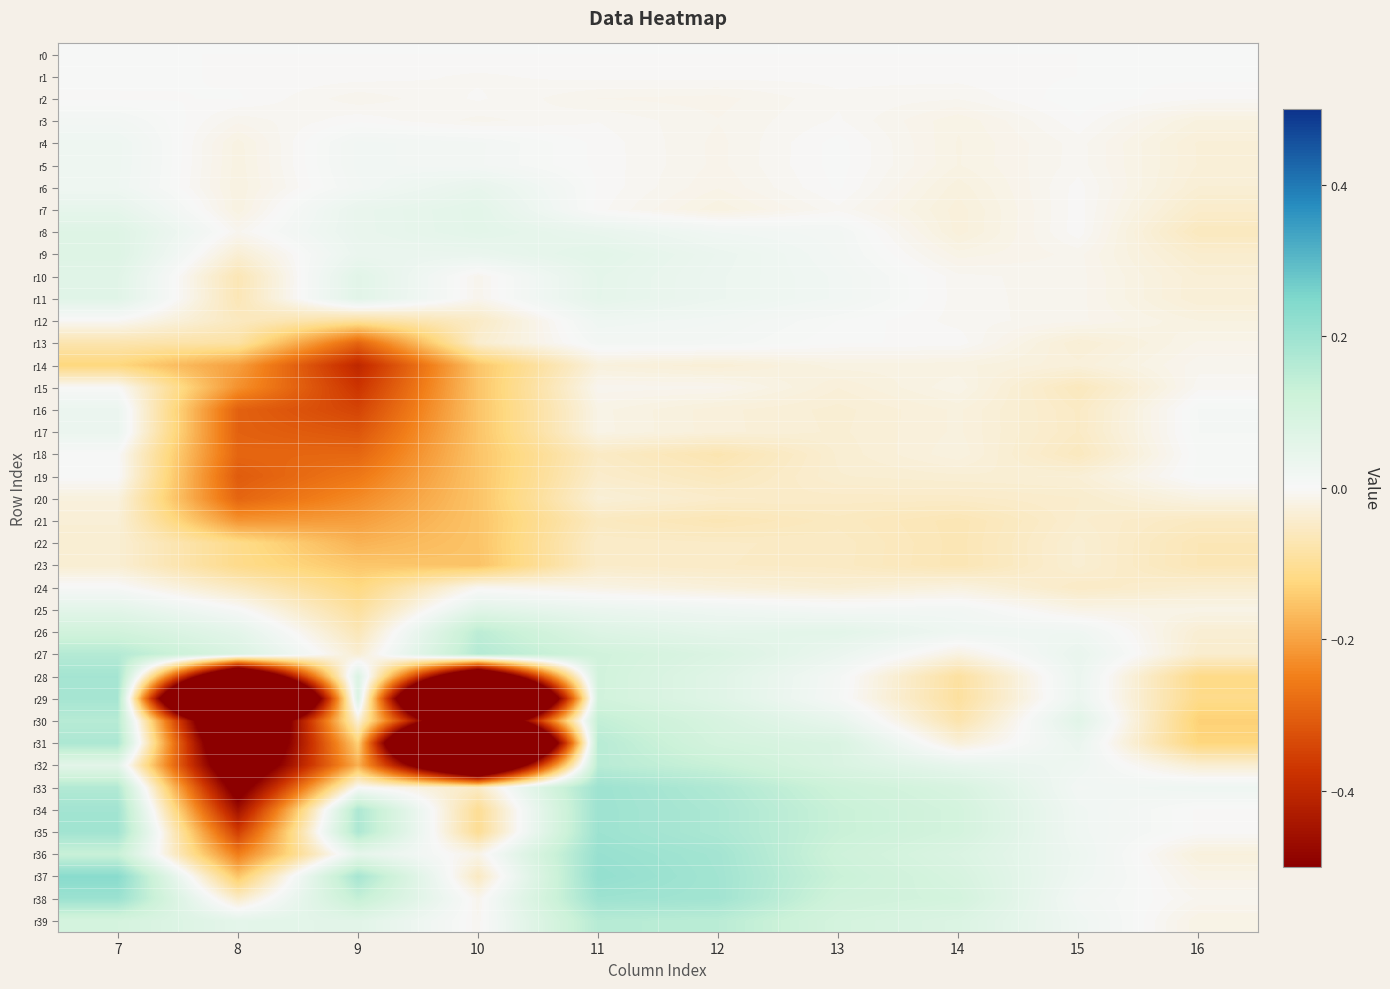

At how many categories does at least one series exceed -1?

10